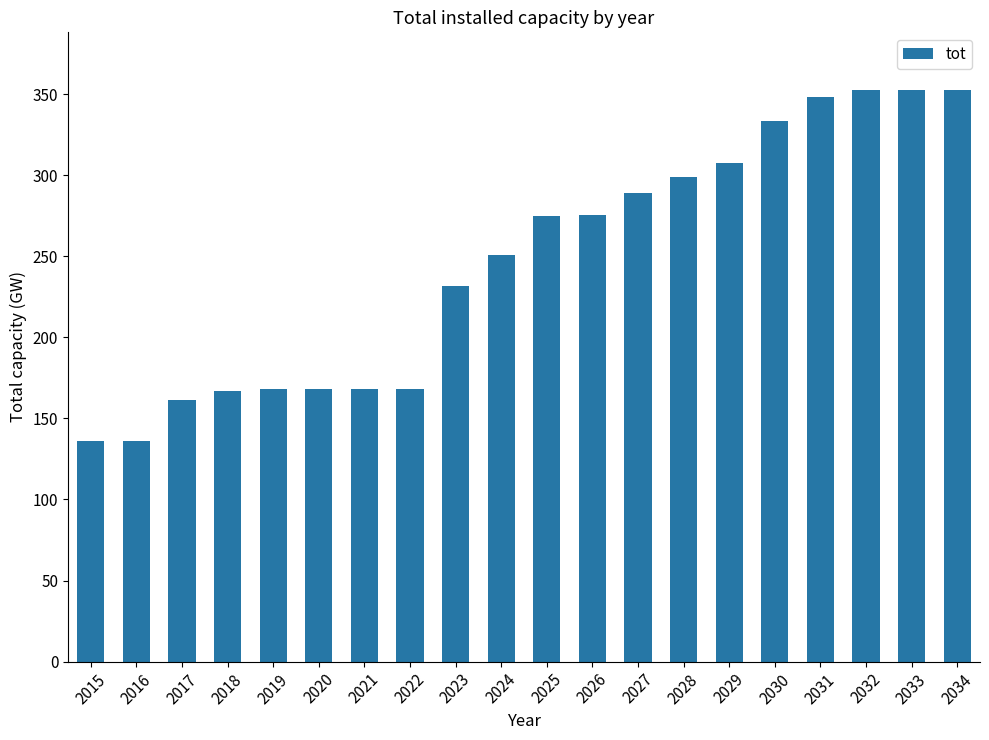

What is the change in value from 2015 to 2031?

+211.8